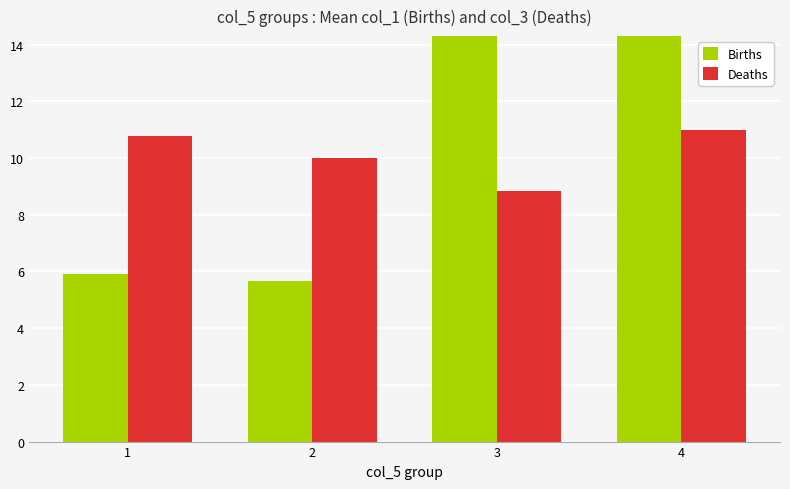

At which label does Births first exceed 14?

3